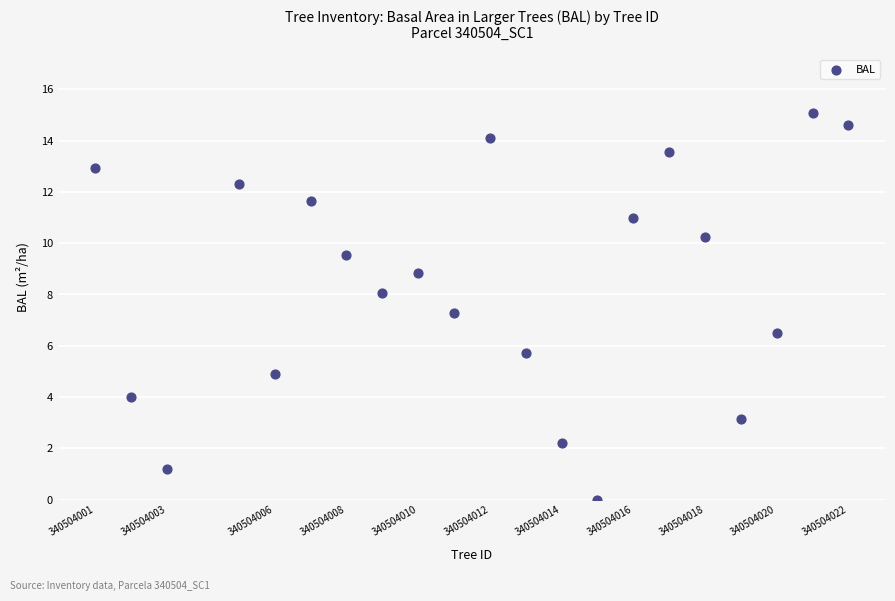

What is the range of X values (max minus min)?

21.0